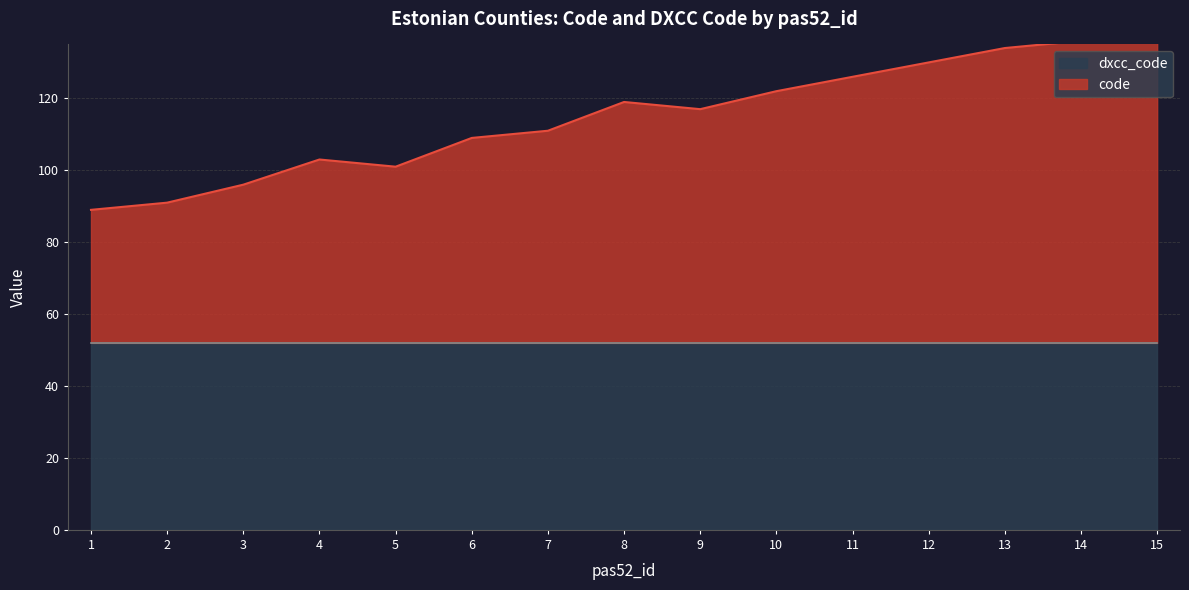

True or false: there are more than 2 points higher than both neighbors.

False